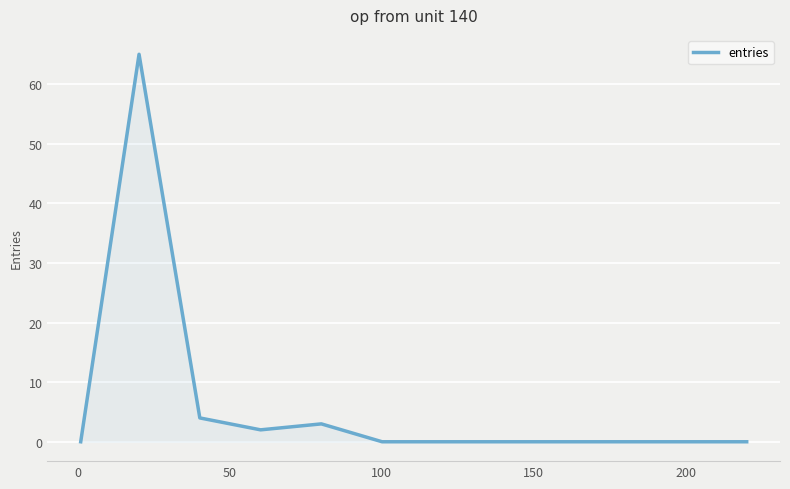

Reading left to right, what are all the values shown in this chart?

0	65	4	2	3	0	0	0	0	0	0	0